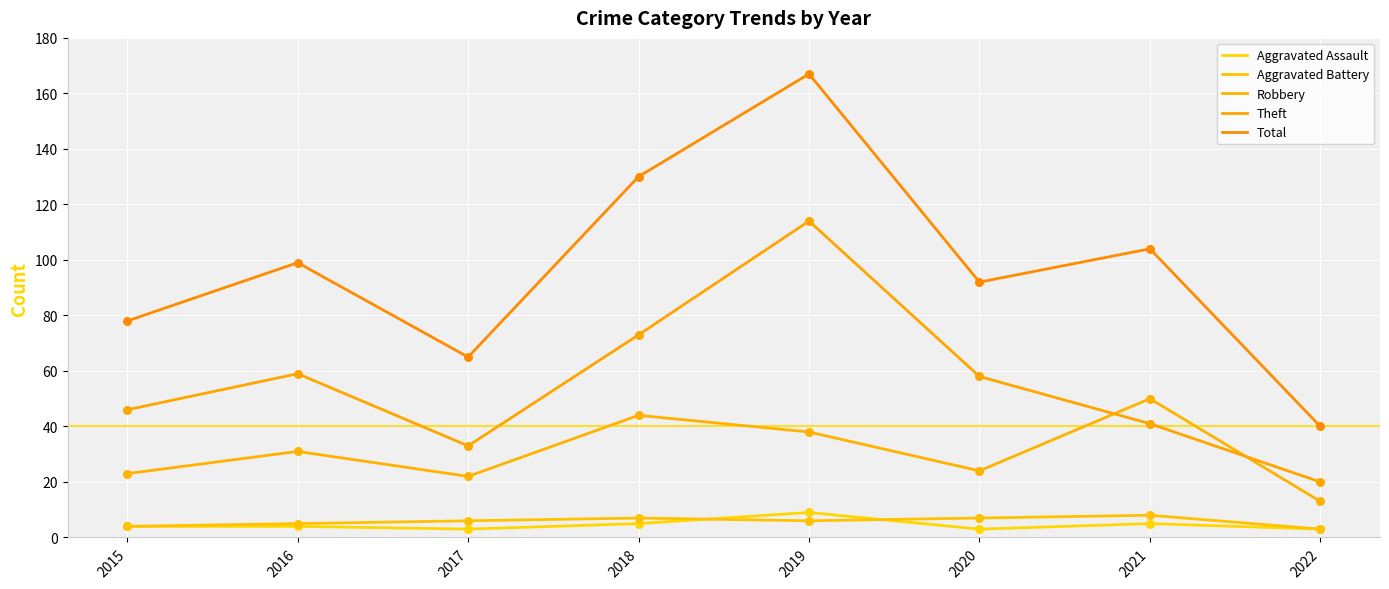

Is this an area chart (filled region under the line)?

No